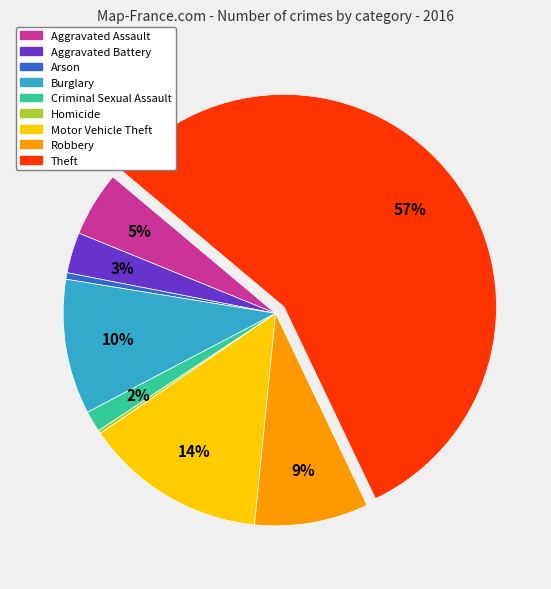

What percentage is the Robbery slice, to the nearest percent?

9%